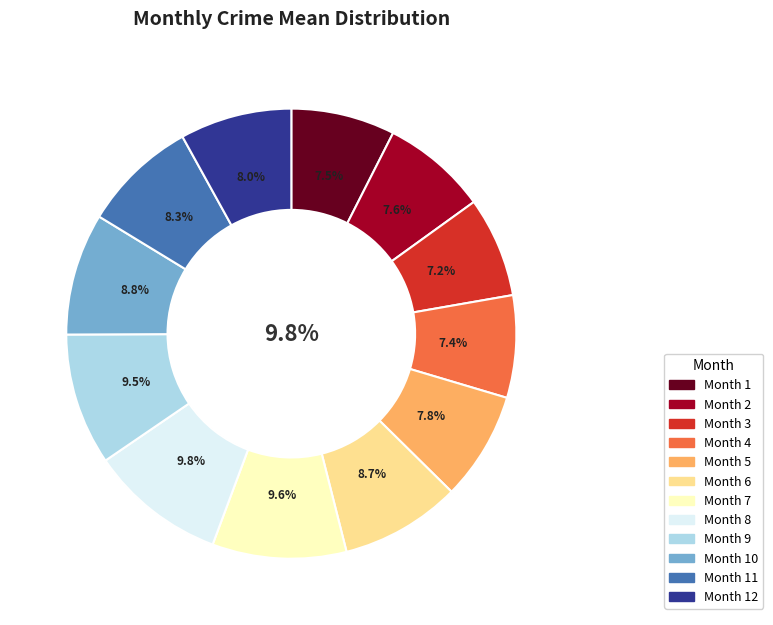

Is there any slice that represents more than half of the pie?

No